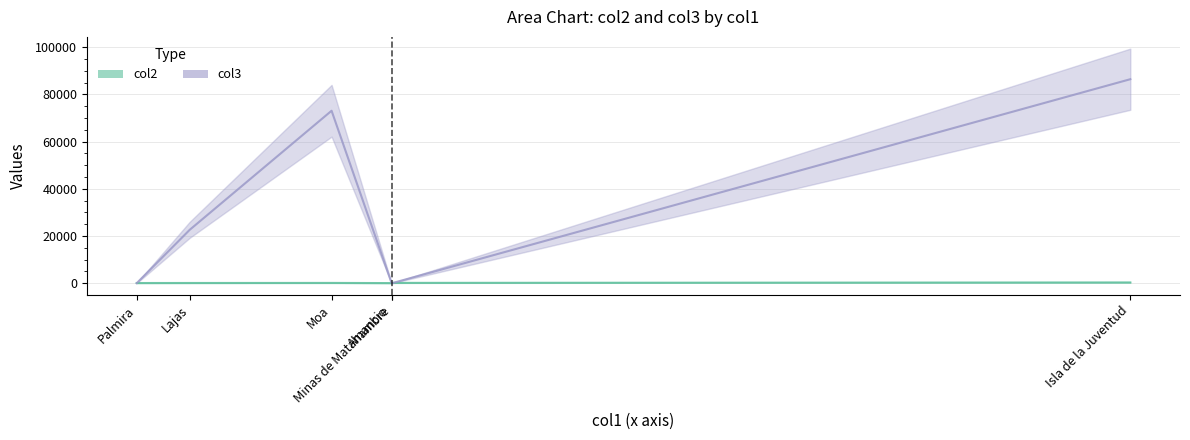

At which category does the chart reach its peak across all series?

Isla de la Juventud